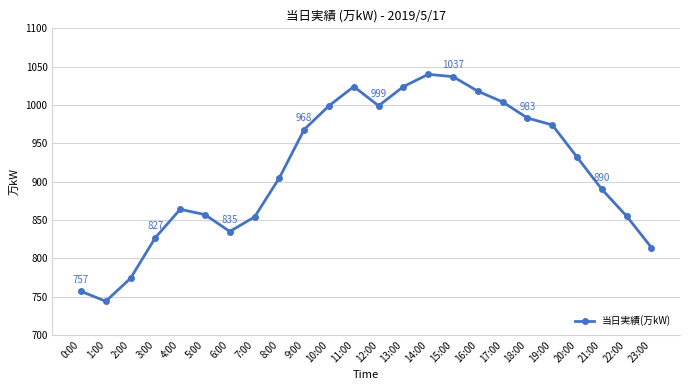

Where is the data nearest to the value 892?

21:00